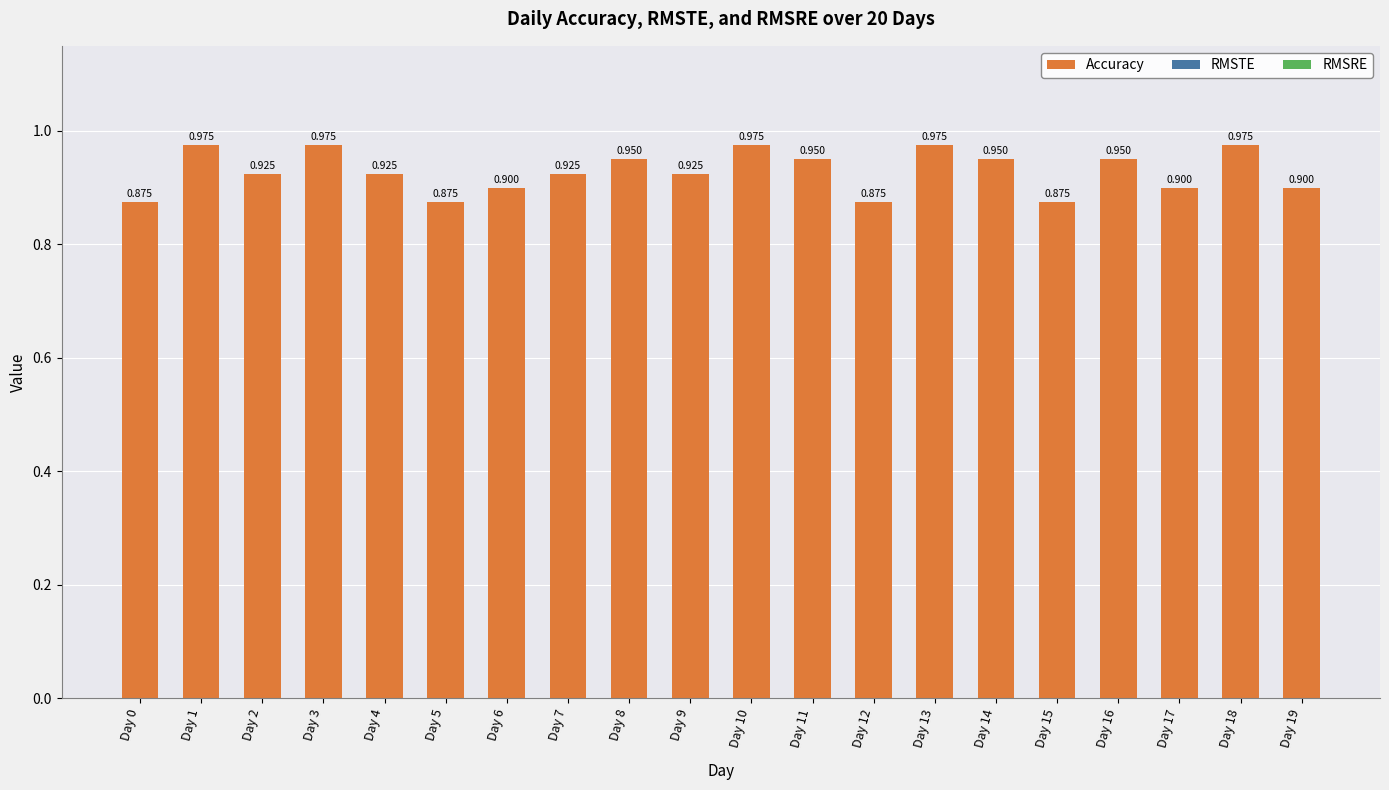

Does the chart contain any negative values?

No